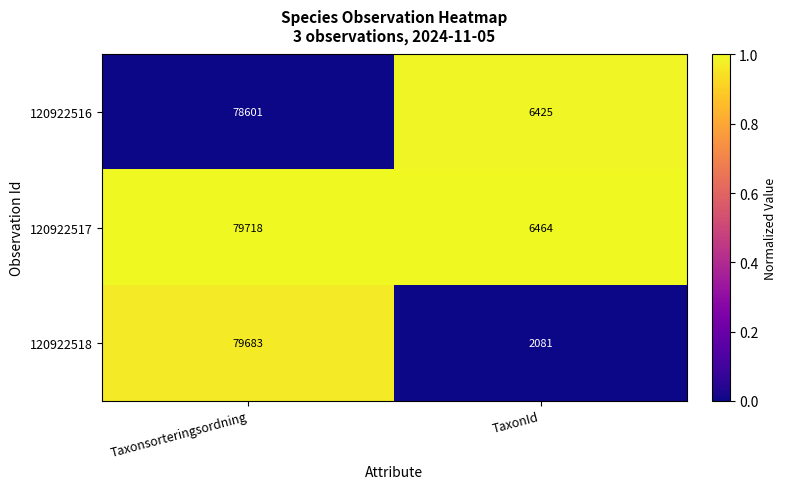

What is the difference between the 120922517 values at TaxonId and Taxonsorteringsordning?

73254